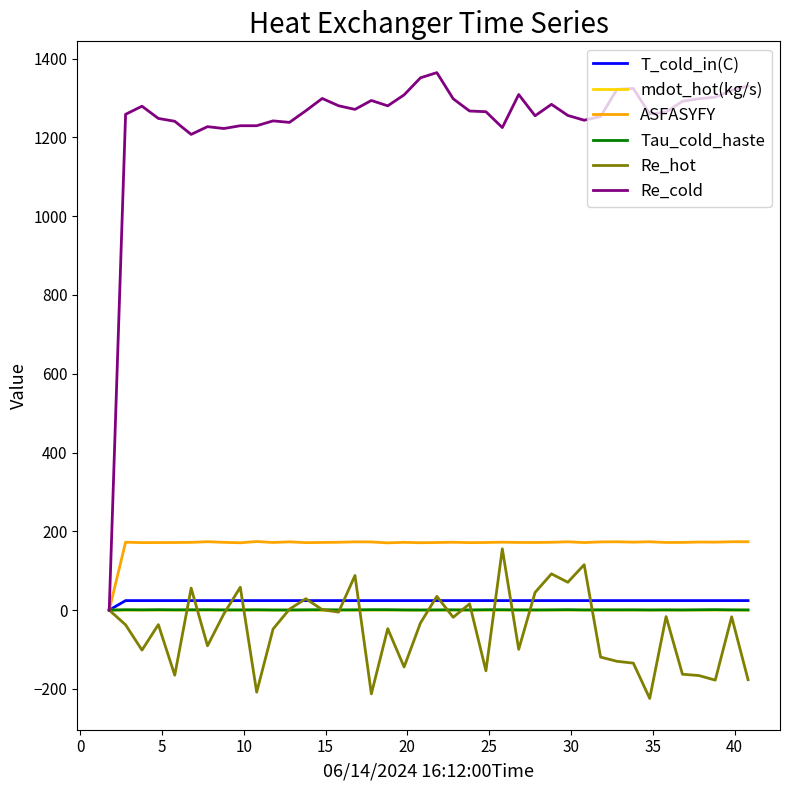

Does the chart display data point markers on the line(s)?

No